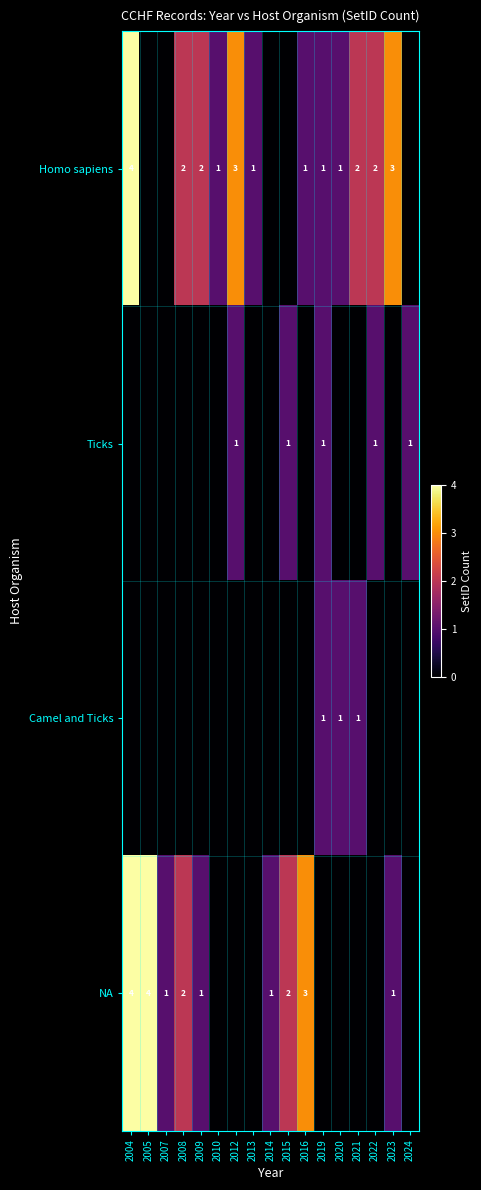

Is it true that Ticks equals 1 at 2019?

True